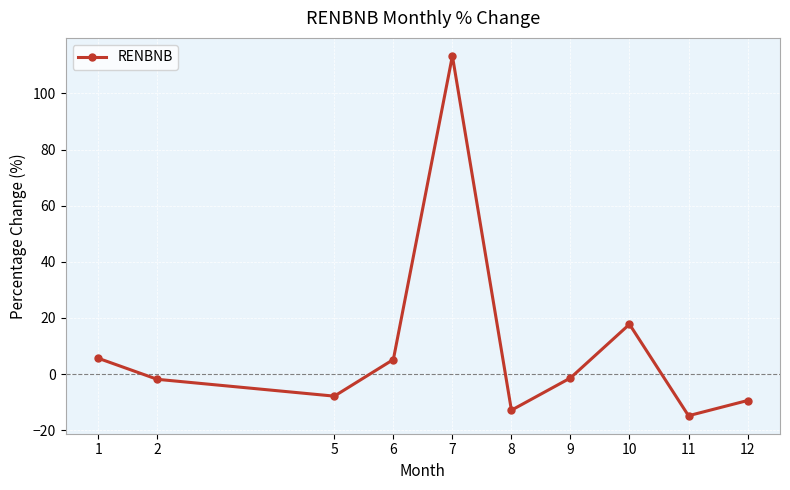

What is the change in value from 10 to 11?

-32.6